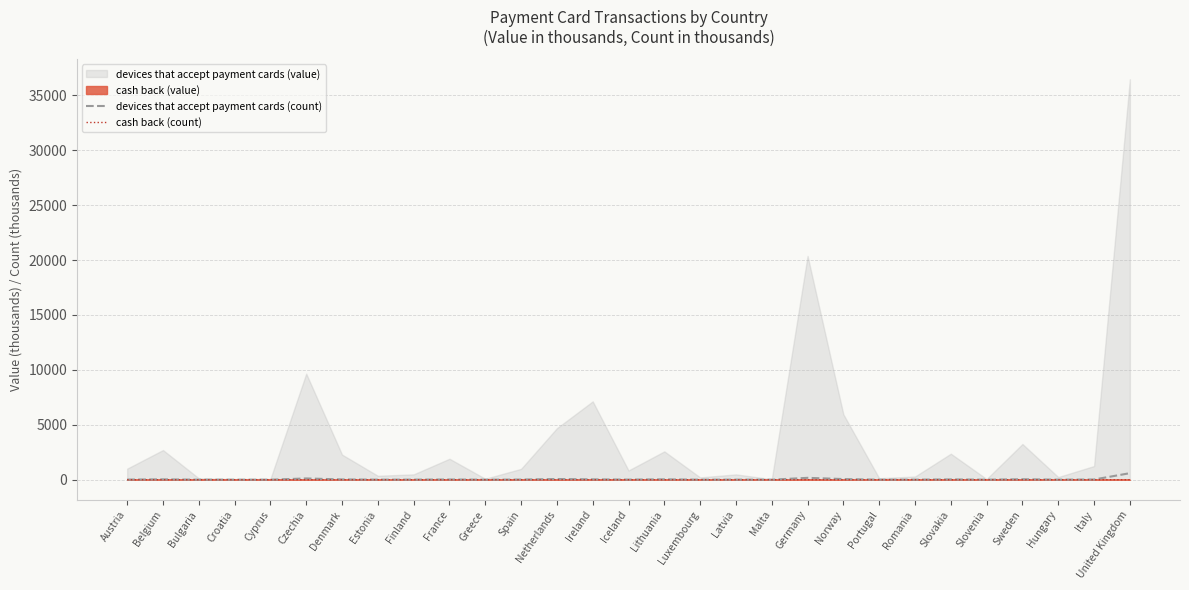

In cash back (count), how many points are higher than both neighbors (excluding endpoints)?

5